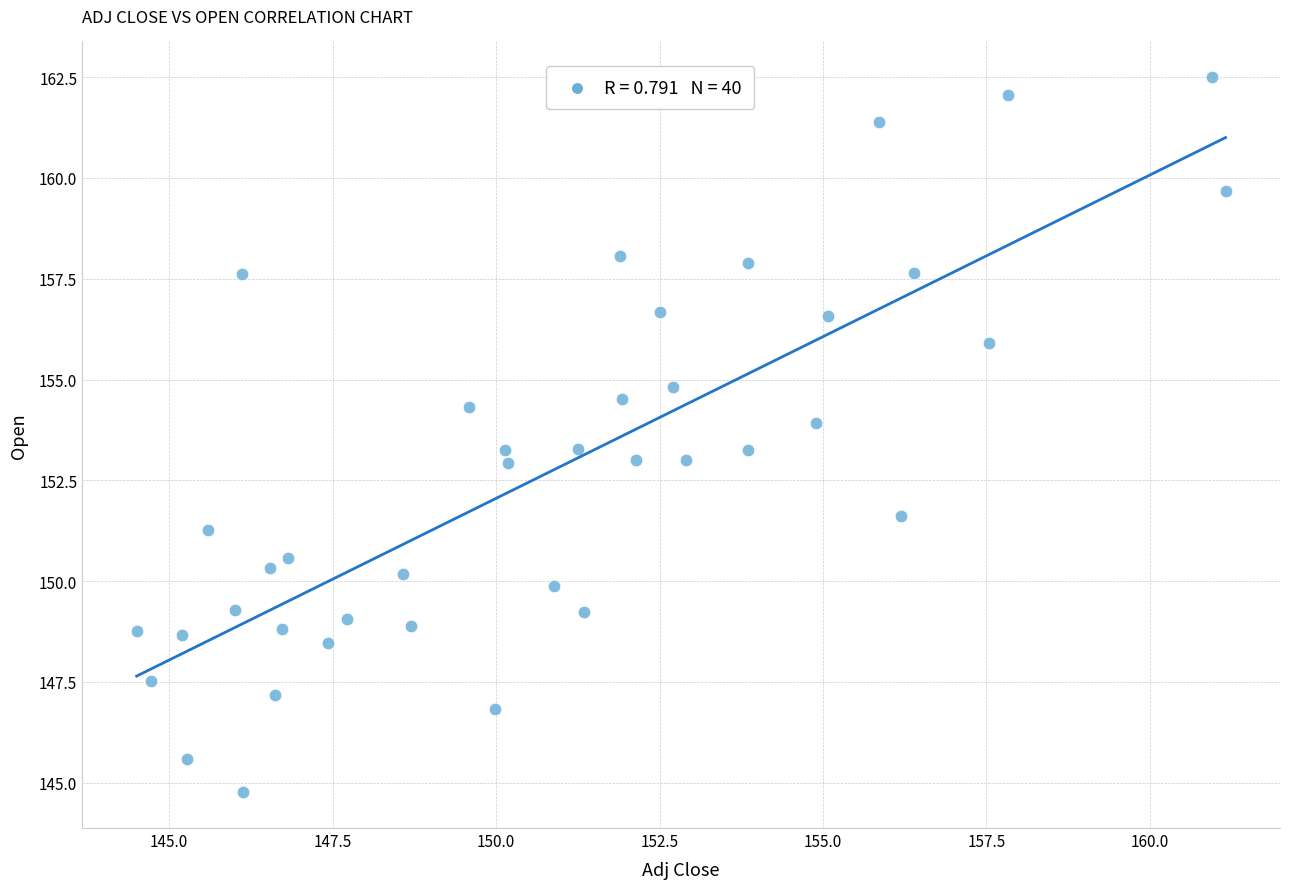

What is the range of X values (max minus min)?

16.7